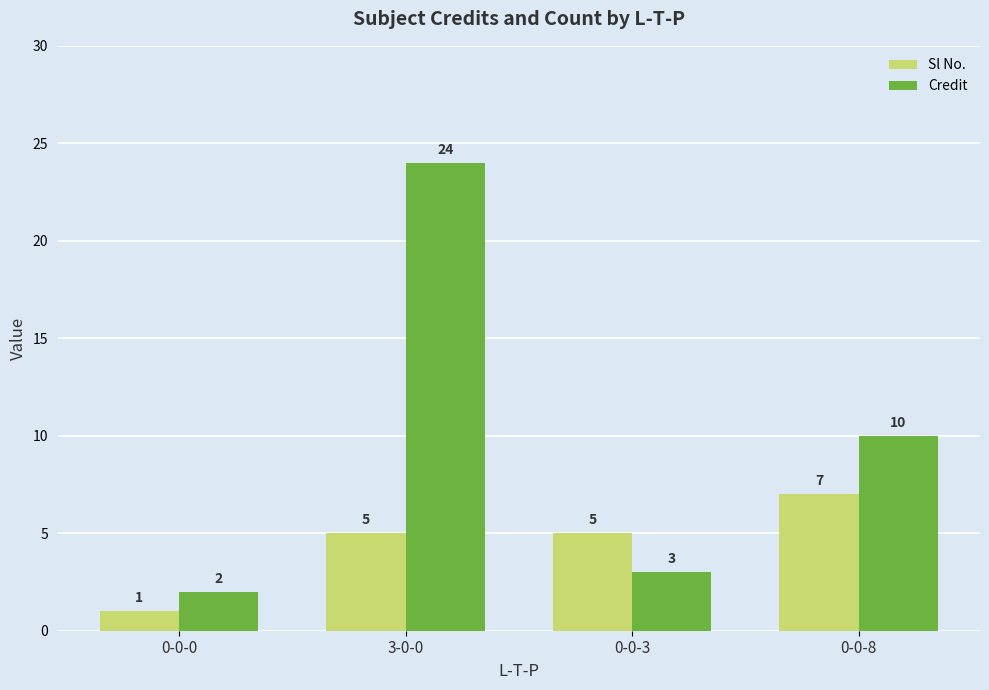

List the labels in order of Credit value, largest first.

3-0-0, 0-0-8, 0-0-3, 0-0-0